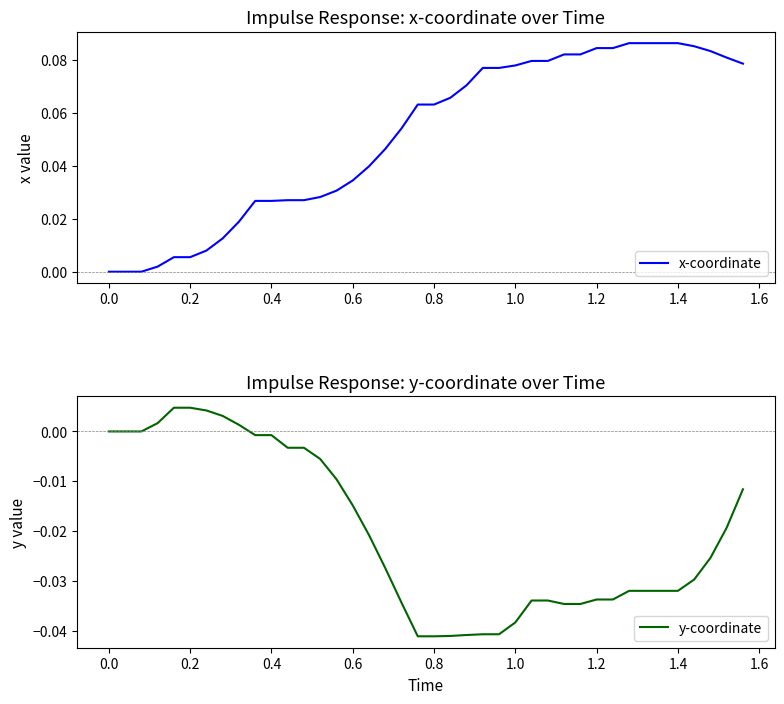

True or false: y-coordinate and x-coordinate intersect in this chart.

False